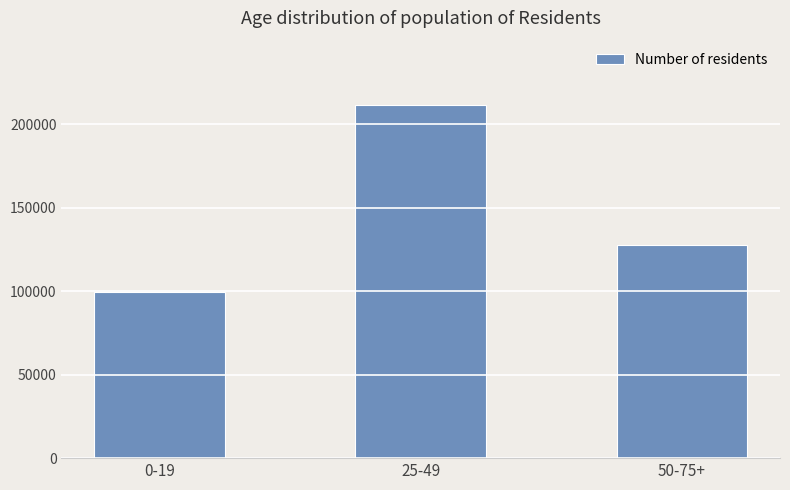

What is the smallest value displayed?

99498